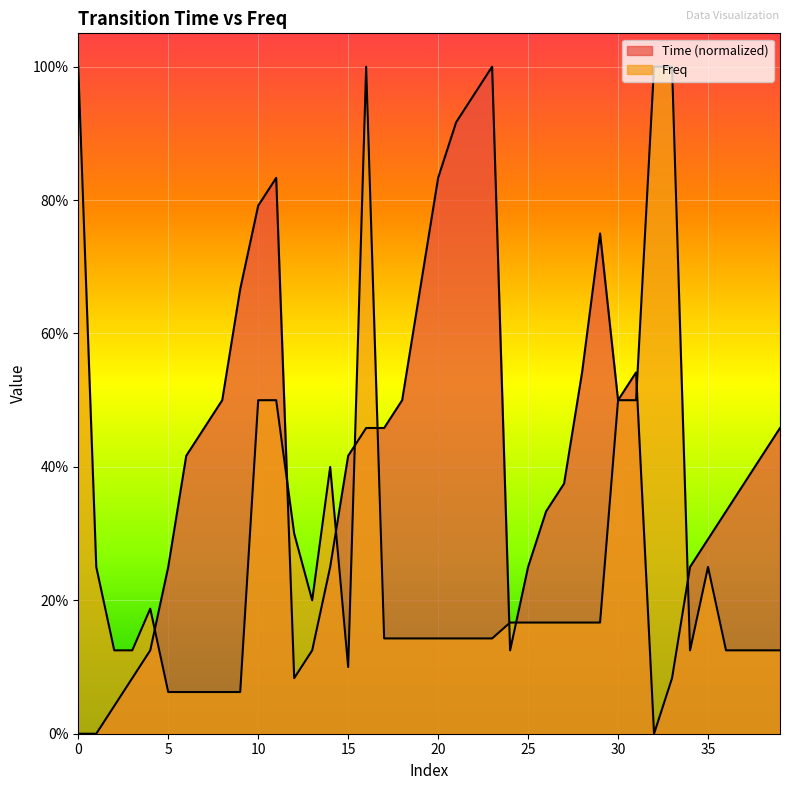

At how many categories does at least one series exceed 0?

40